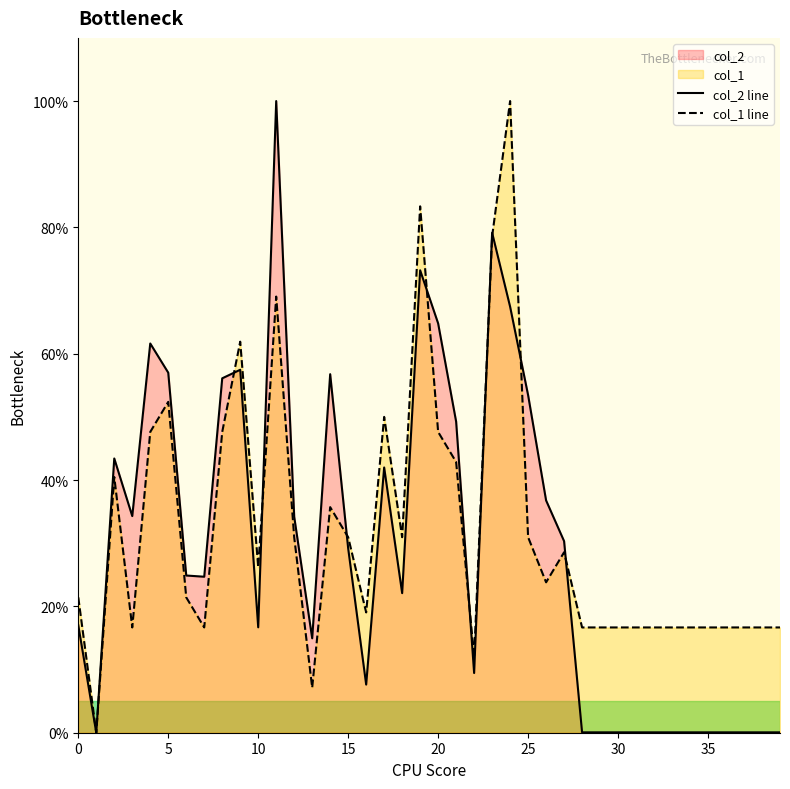

The value of col_2 at 1 is -58.7. True or false?

False